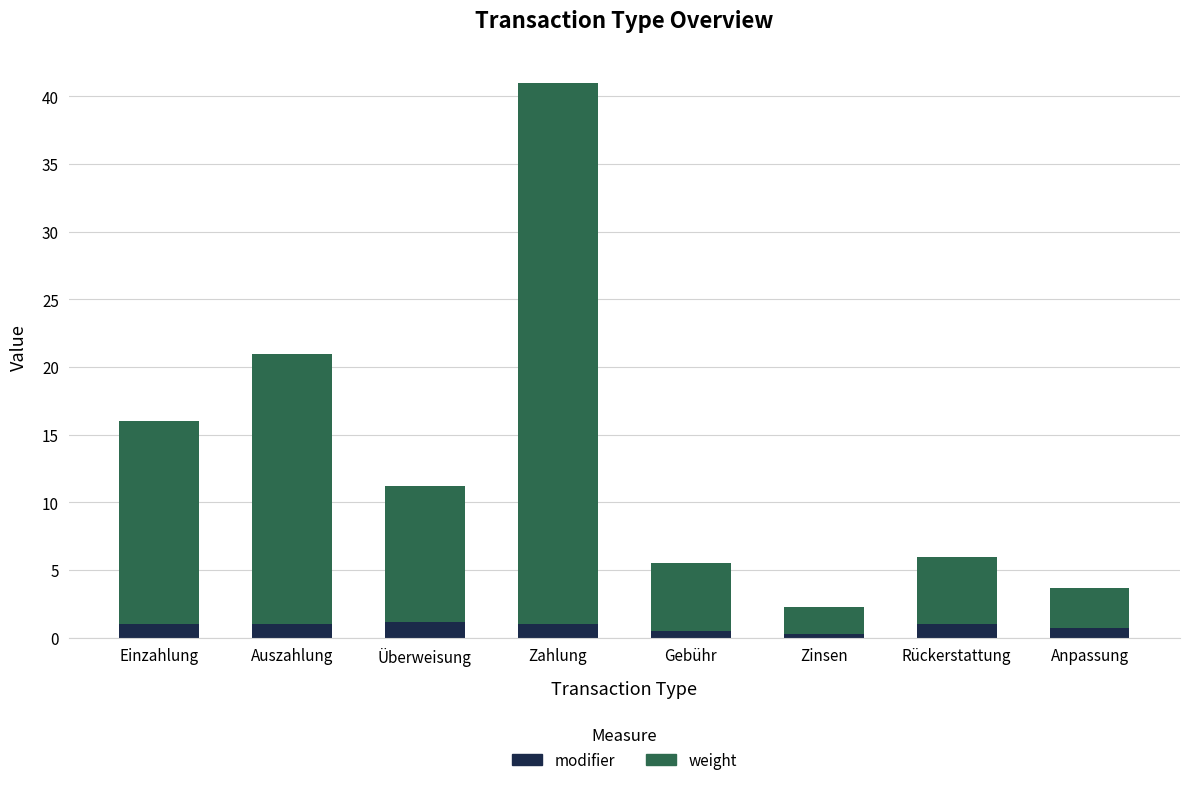

Reading right to left, transcribe the values for modifier.

Anpassung=0.7	Rückerstattung=1.0	Zinsen=0.3	Gebühr=0.5	Zahlung=1.0	Überweisung=1.2	Auszahlung=1.0	Einzahlung=1.0